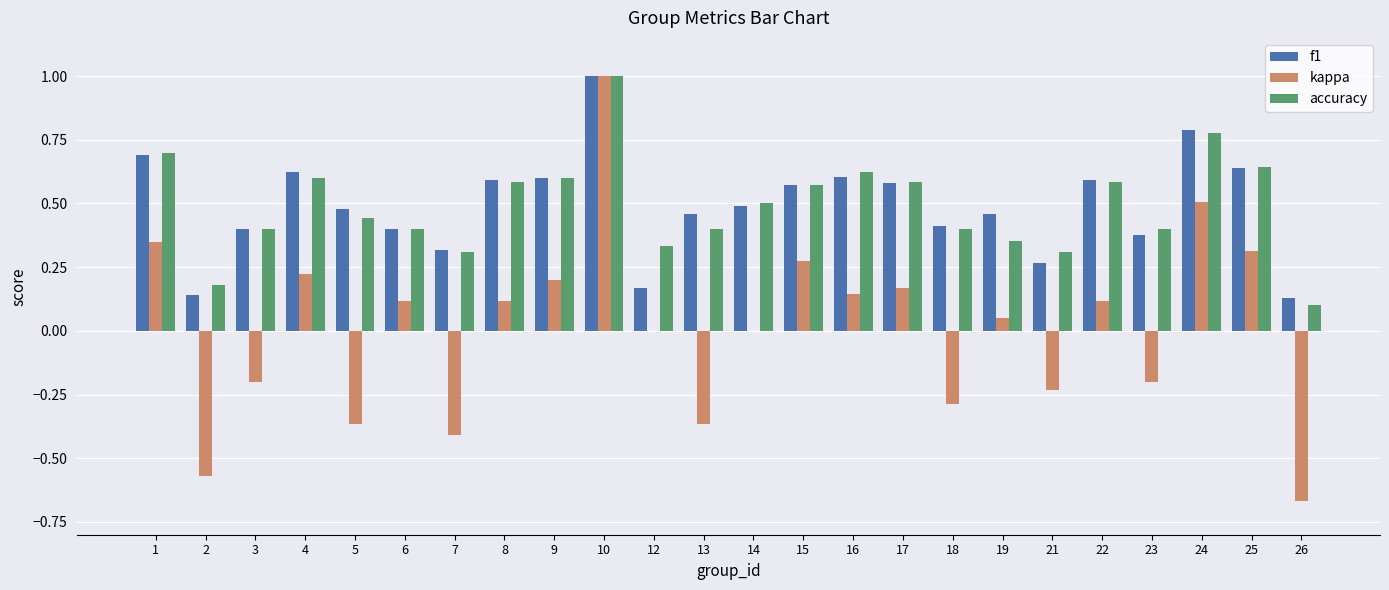

The value of accuracy at 8 is 0.8. True or false?

False